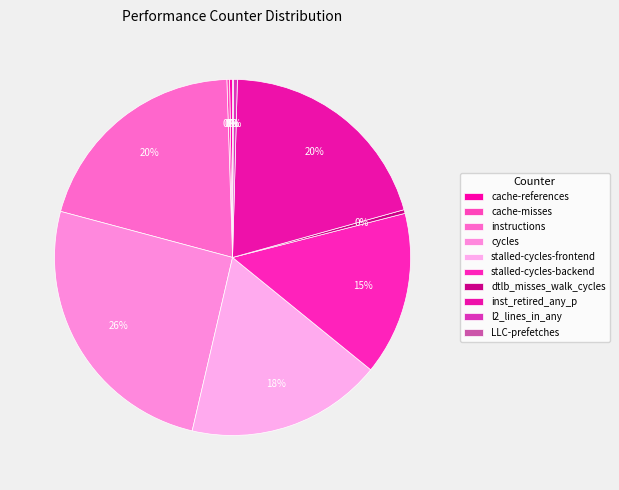

What is the smallest slice in the pie chart?

LLC-prefetches